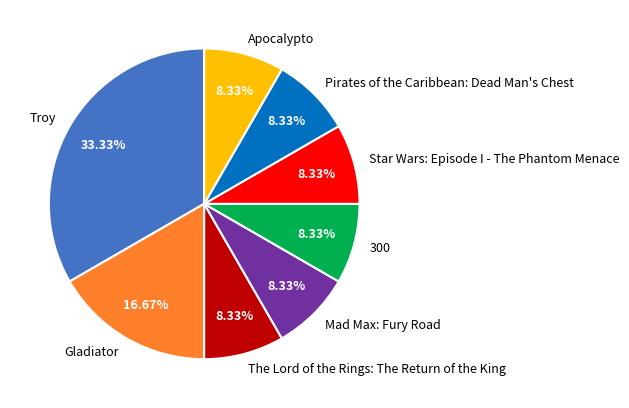

Combined, do The Lord of the Rings: The Return of the King and 300 account for over 50%?

No